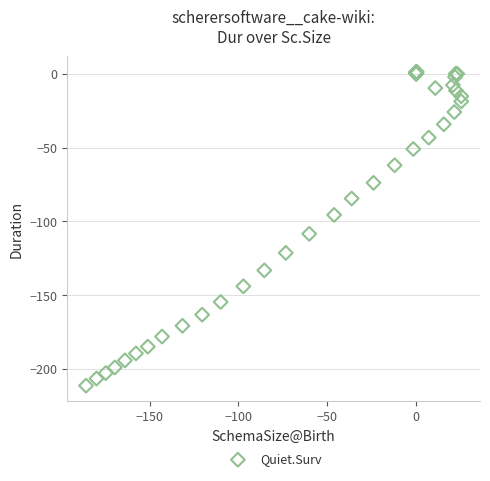

What Y value in the scatter plot is closest to -105?

-108.4